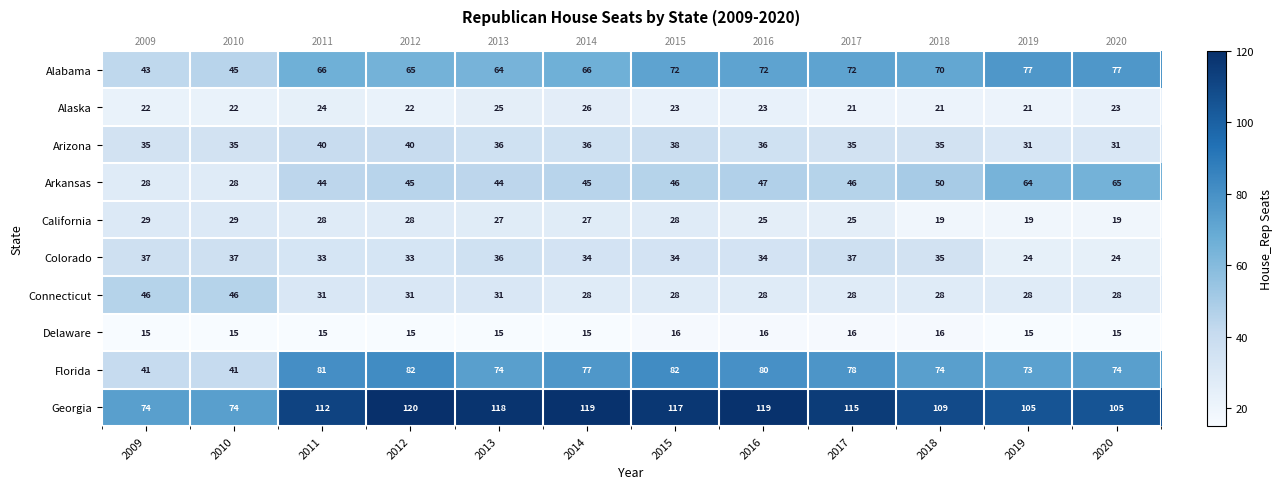

Which category has the lowest value across all series?

2009